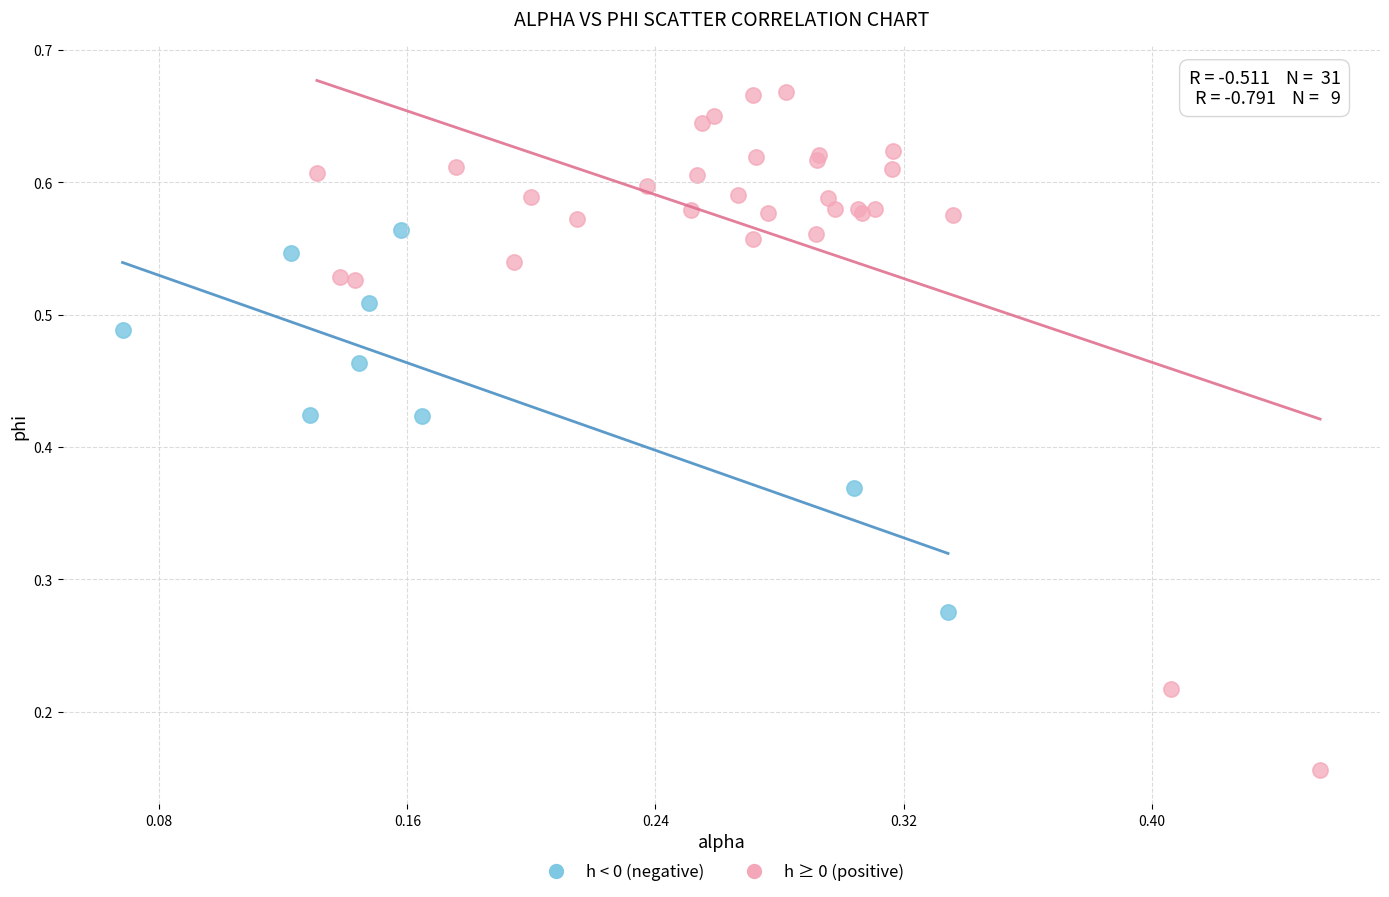

Which series has the widest spread of Y values?

h ≥ 0 (positive)